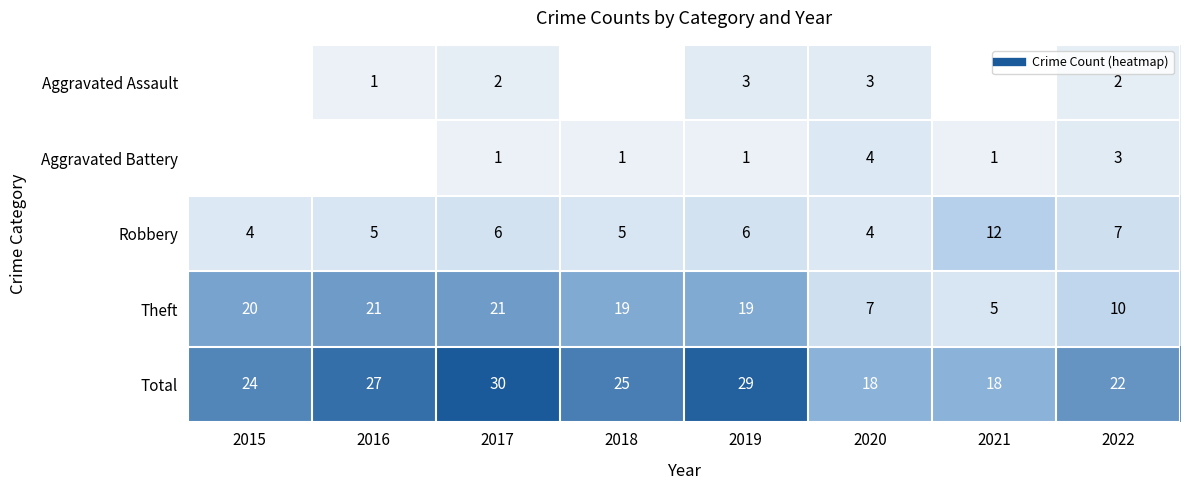

At 2016, list the series in order from smallest to largest.

Aggravated Battery, Aggravated Assault, Robbery, Theft, Total